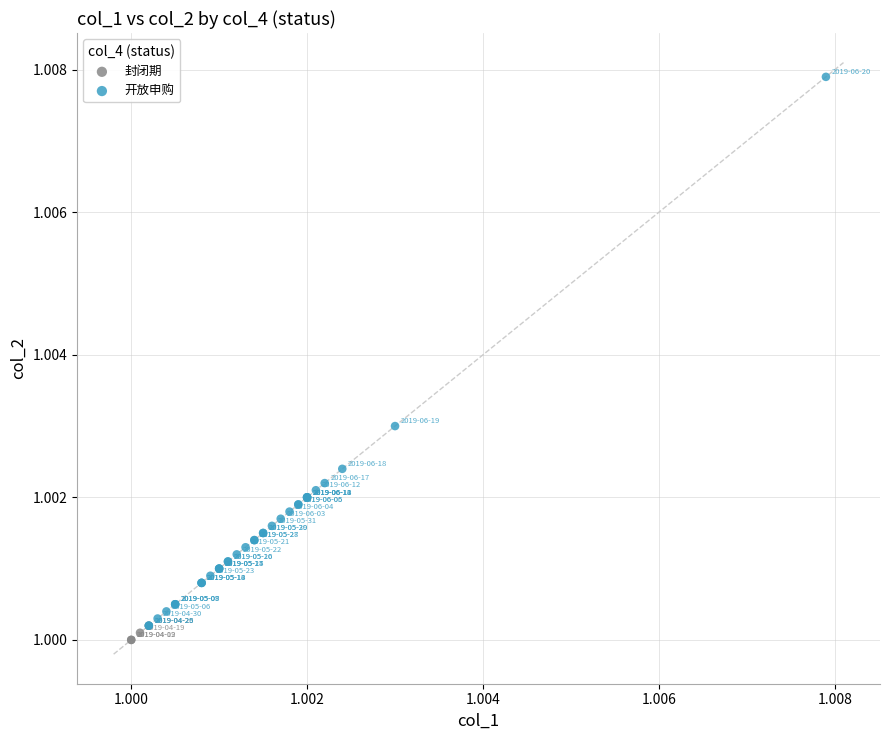

Which series has the widest spread of Y values?

开放申购